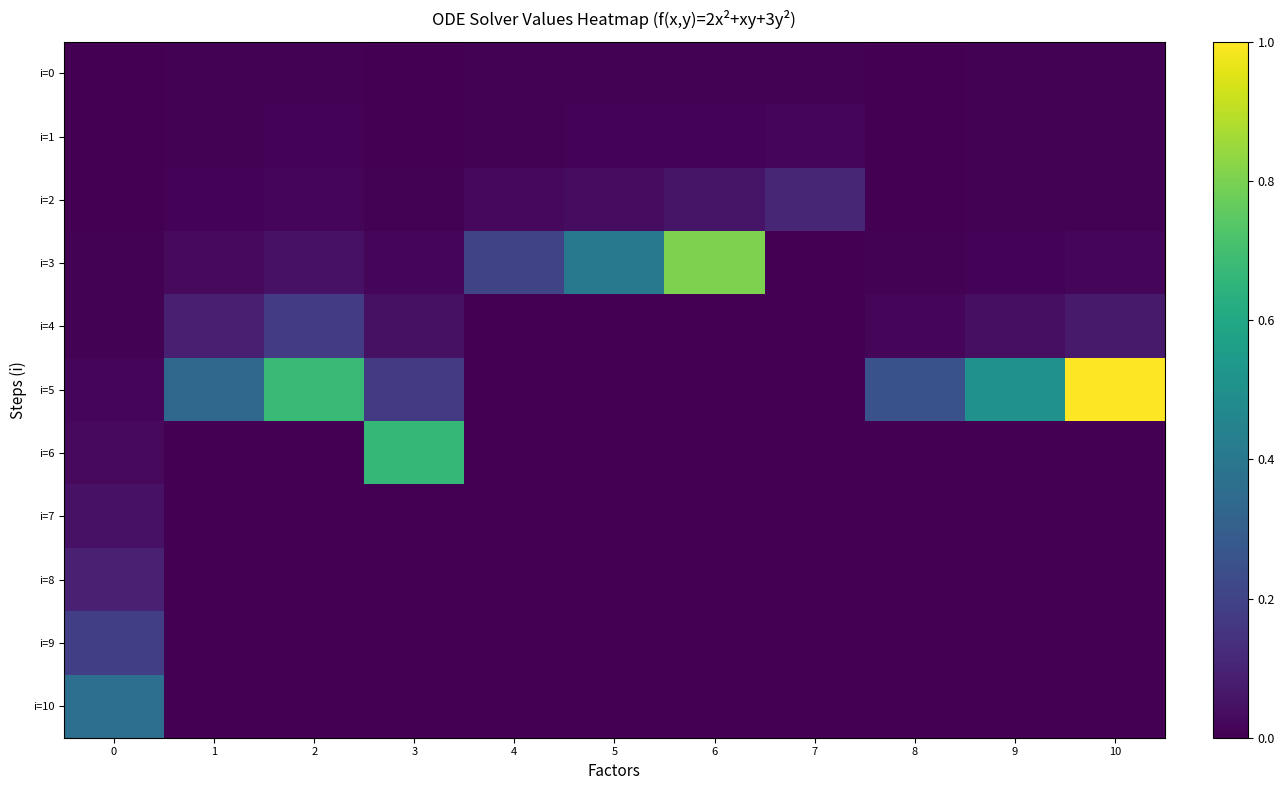

Reading left to right, transcribe all the data shown in this chart.

i=0: 0=0.0	1=0.0	2=0.0	3=0.0	4=0.0	5=0.0	6=0.0	7=0.0	8=0.0	9=0.0	10=0.0
i=1: 0=0.0	1=0.0	2=0.0	3=0.0	4=0.0	5=0.0	6=0.0	7=0.0	8=0.0	9=0.0	10=0.0
i=2: 0=0.0	1=0.0	2=0.0	3=0.0	4=0.0	5=0.0	6=0.1	7=0.1	8=0.0	9=0.0	10=0.0
i=3: 0=0.0	1=0.0	2=0.0	3=0.0	4=0.2	5=0.4	6=0.8	7=0.0	8=0.0	9=0.0	10=0.0
i=4: 0=0.0	1=0.1	2=0.2	3=0.0	4=0.0	5=0.0	6=0.0	7=0.0	8=0.0	9=0.0	10=0.1
i=5: 0=0.0	1=0.3	2=0.7	3=0.2	4=0.0	5=0.0	6=0.0	7=0.0	8=0.3	9=0.5	10=1.0
i=6: 0=0.0	1=0.0	2=0.0	3=0.7	4=0.0	5=0.0	6=0.0	7=0.0	8=0.0	9=0.0	10=0.0
i=7: 0=0.0	1=0.0	2=0.0	3=0.0	4=0.0	5=0.0	6=0.0	7=0.0	8=0.0	9=0.0	10=0.0
i=8: 0=0.1	1=0.0	2=0.0	3=0.0	4=0.0	5=0.0	6=0.0	7=0.0	8=0.0	9=0.0	10=0.0
i=9: 0=0.2	1=0.0	2=0.0	3=0.0	4=0.0	5=0.0	6=0.0	7=0.0	8=0.0	9=0.0	10=0.0
i=10: 0=0.4	1=0.0	2=0.0	3=0.0	4=0.0	5=0.0	6=0.0	7=0.0	8=0.0	9=0.0	10=0.0